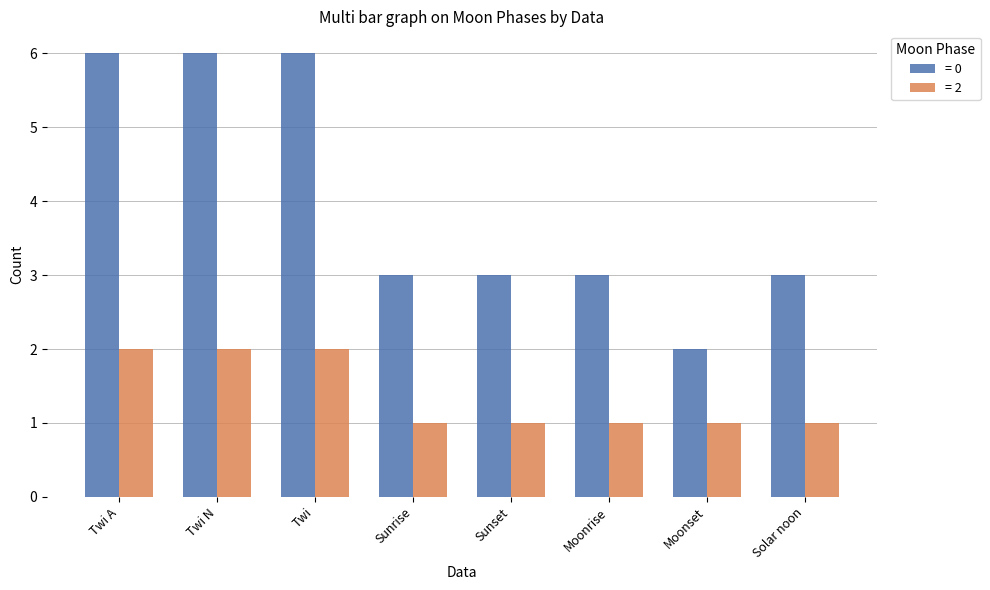

Reading left to right, transcribe all the data shown in this chart.

= 0: 6	6	6	3	3	3	2	3
= 2: 2	2	2	1	1	1	1	1